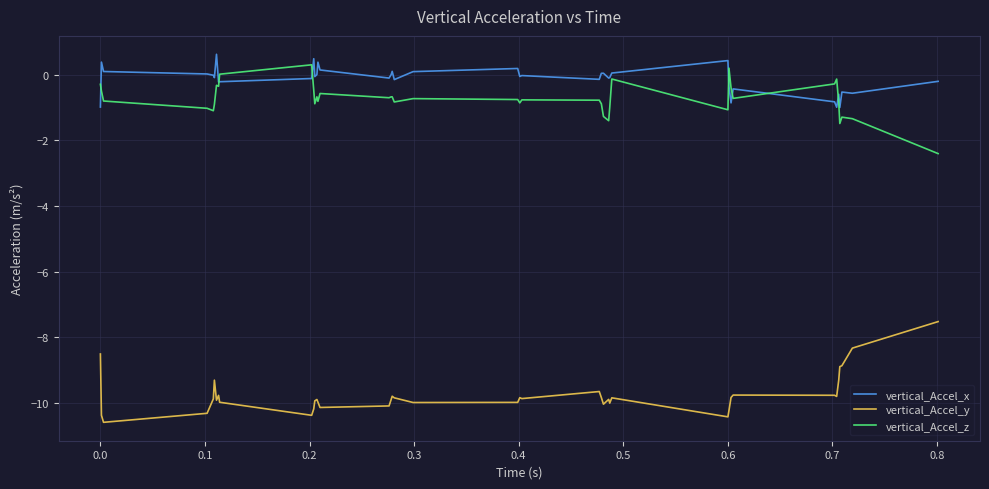

True or false: vertical_Accel_y and vertical_Accel_x intersect in this chart.

False